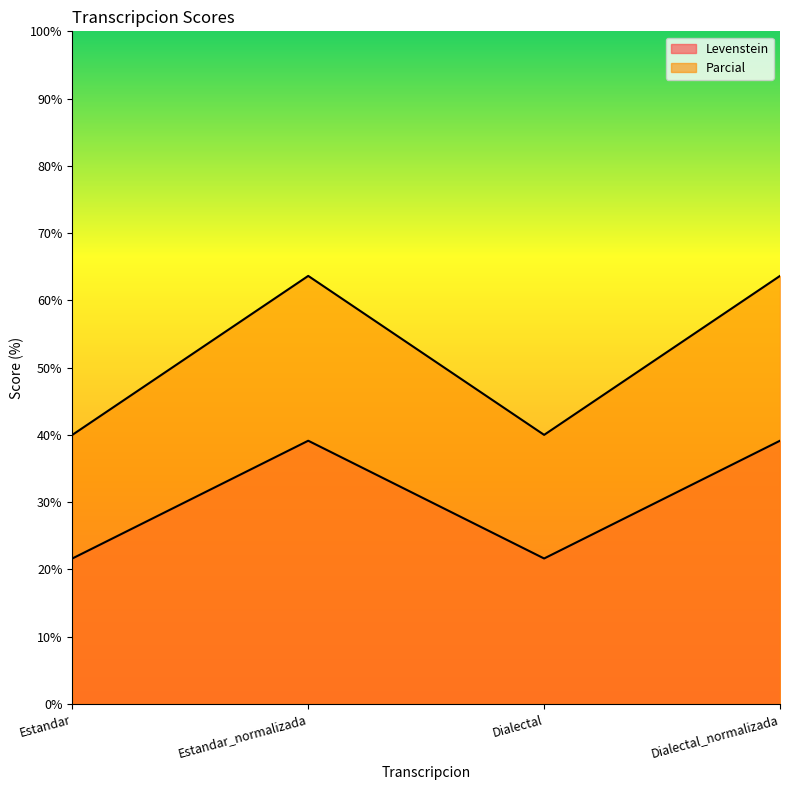

True or false: Levenstein and Parcial cross at least once.

False